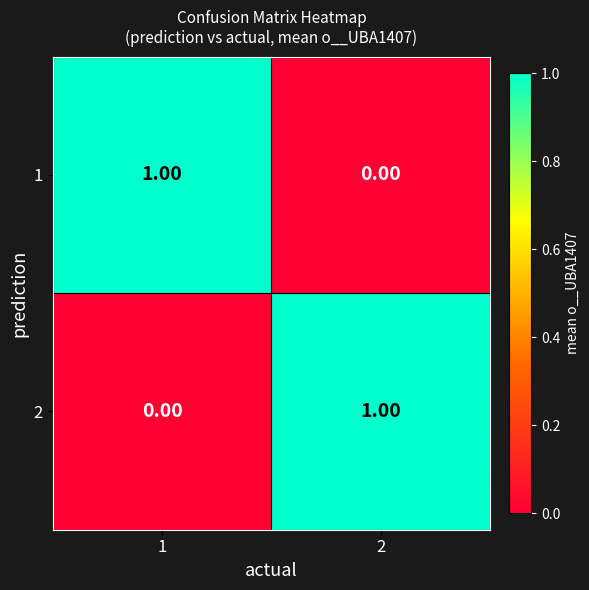

Rank the series at 2 from lowest to highest value.

1, 2